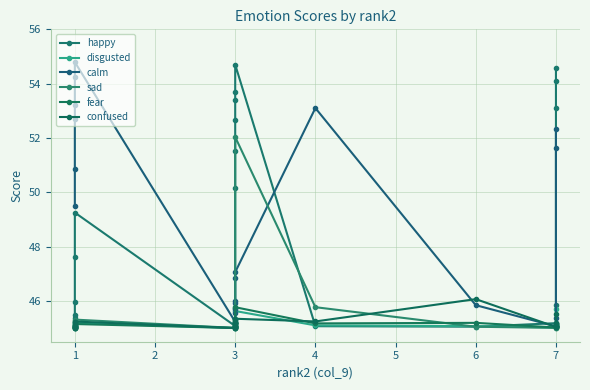

What is the sum of all fear values?

947.9